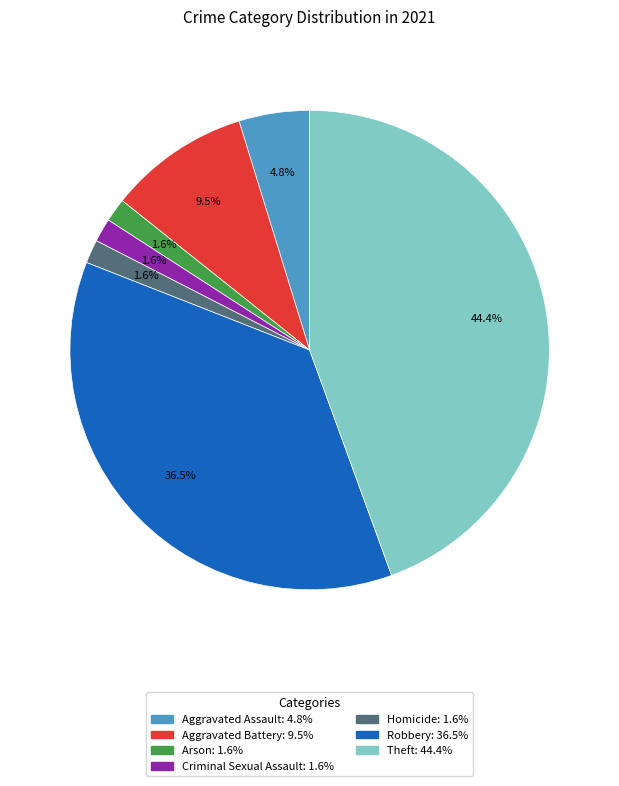

Approximately how many times larger is the value at Robbery compared to Aggravated Battery?

3.8